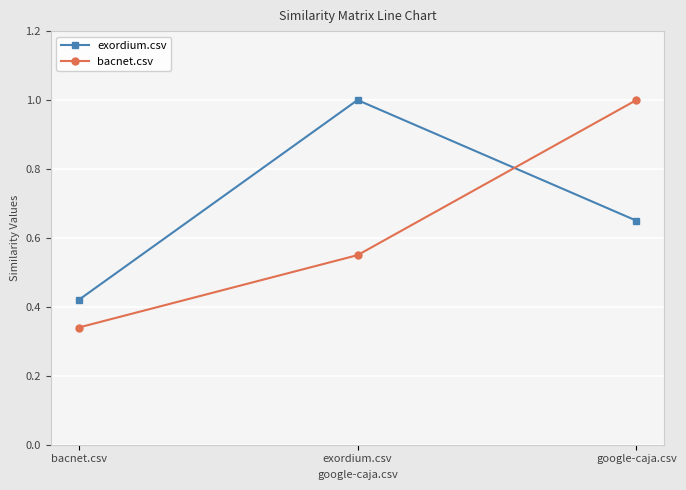

Which series has the largest range (max minus min)?

bacnet.csv